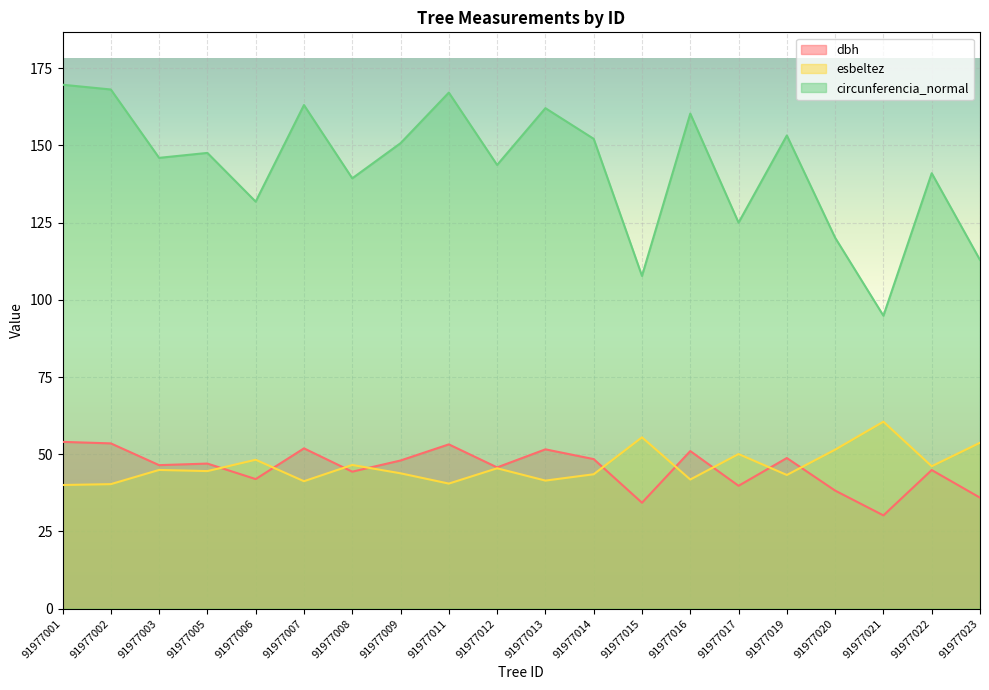

Reading left to right, list all the values displayed in this chart.

dbh: 54.0	53.5	46.5	47.0	42.0	51.9	44.4	48.0	53.2	45.7	51.6	48.4	34.3	51.0	39.8	48.8	38.2	30.2	44.9	35.9
esbeltez: 40.0	40.3	44.9	44.5	48.2	41.3	46.5	43.8	40.5	45.5	41.5	43.5	55.5	41.8	50.1	43.3	51.5	60.5	46.1	53.7
circunferencia_normal: 169.7	168.1	146.0	147.6	131.8	163.1	139.4	150.7	167.1	143.7	162.1	152.2	107.8	160.3	125.0	153.2	120.1	94.9	141.0	112.9